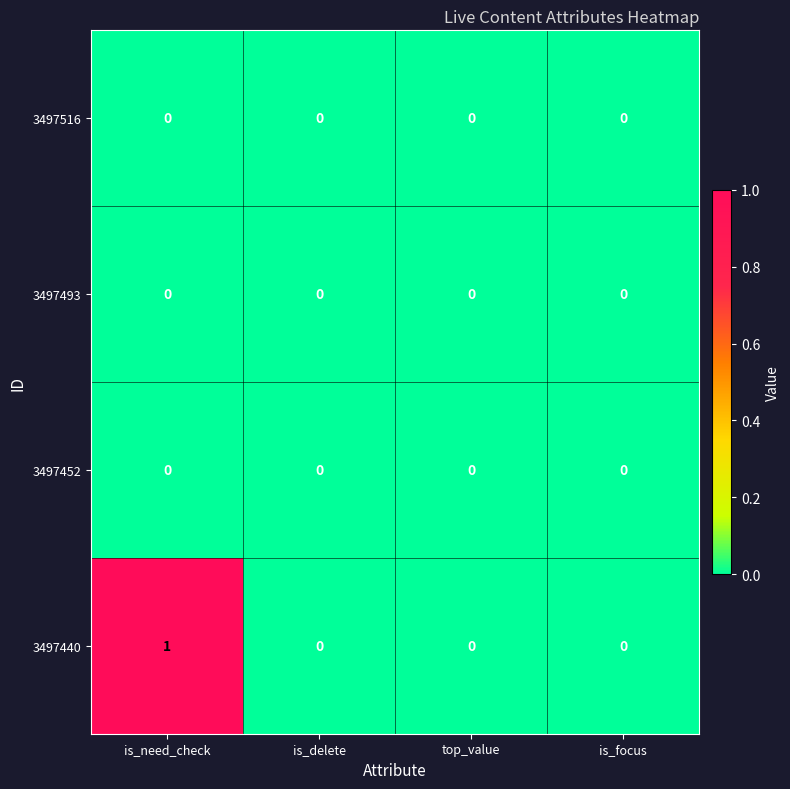

Which series has the widest spread of values?

3497440